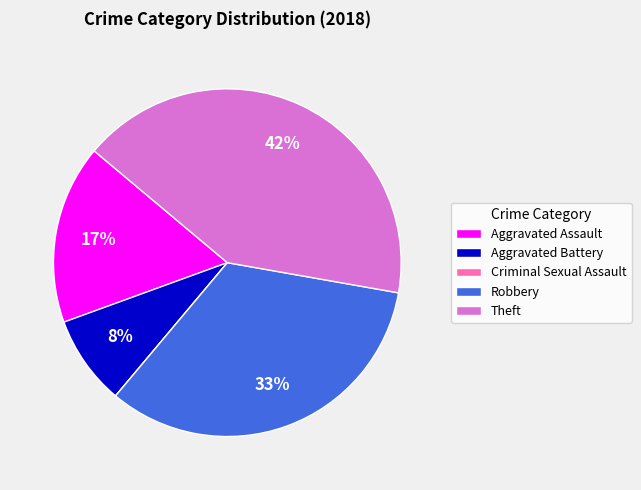

To the nearest percent, what portion does Aggravated Assault represent?

17%